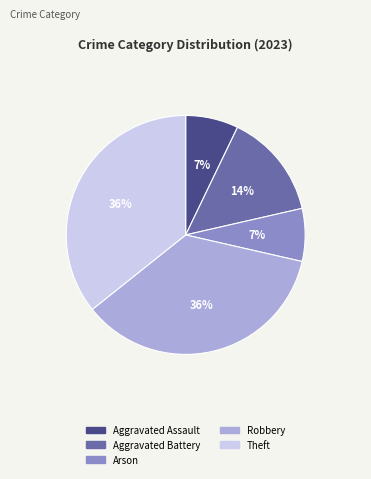

True or false: Robbery accounts for 47% of the total.

False